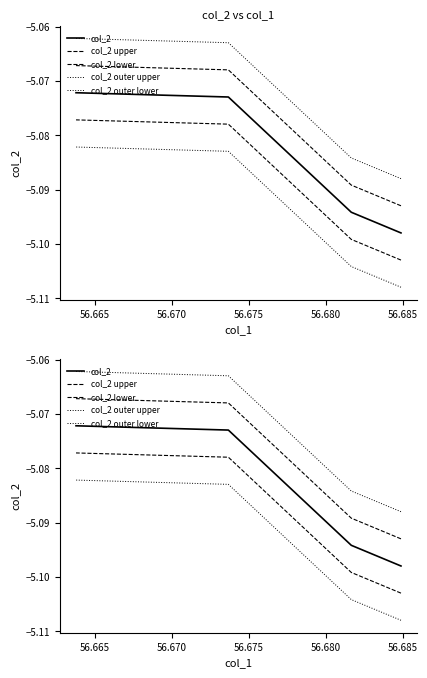

List the series in order of their peak value, lowest first.

col_2 outer lower, col_2 lower, col_2, col_2 upper, col_2 outer upper